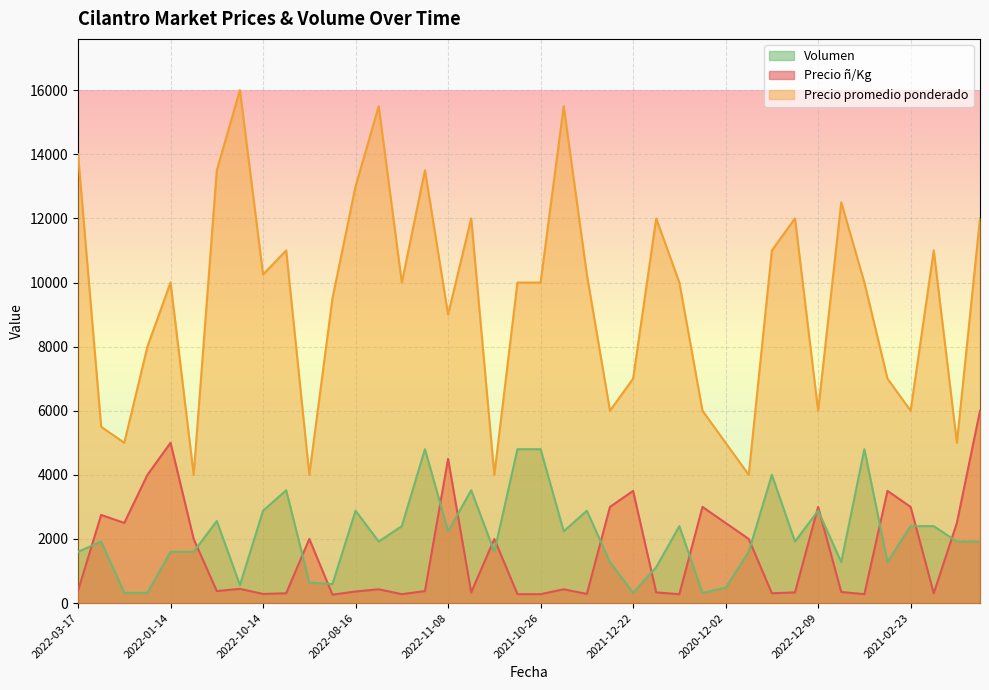

What are all the series names shown in the legend?

Volumen, Precio ñ/Kg, Precio promedio ponderado